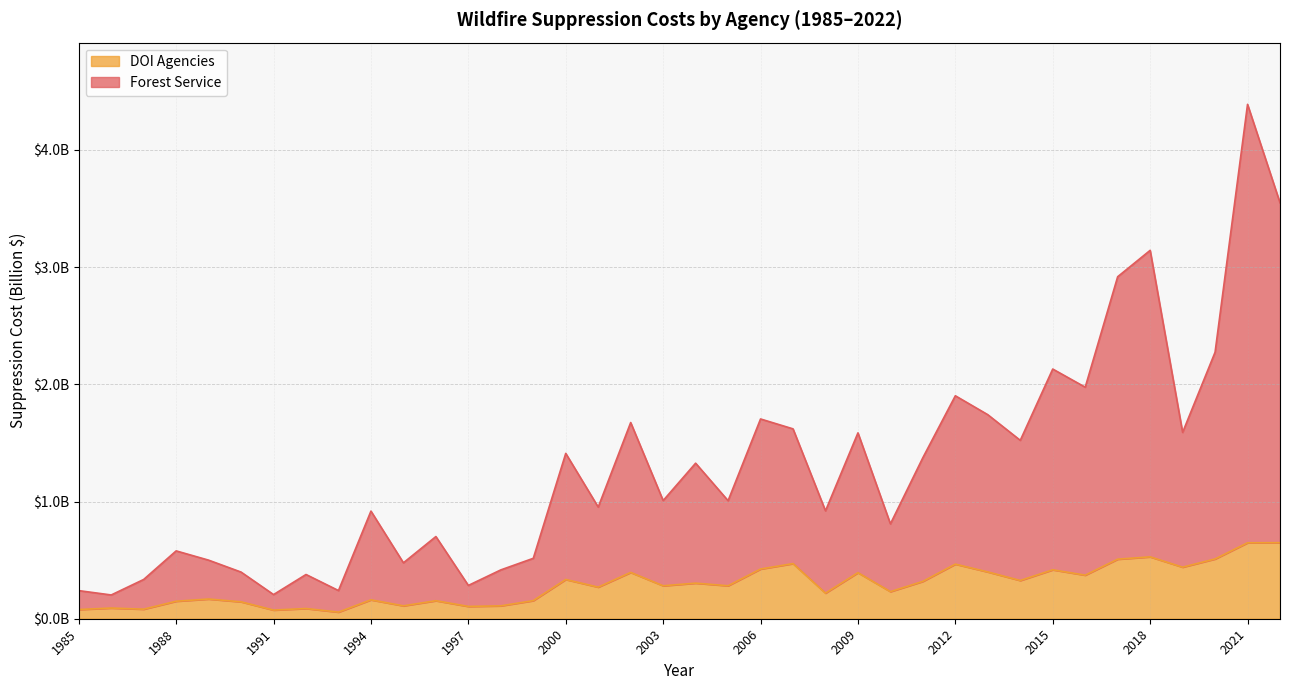

What is the sum of the DOI Agencies values at 2002 and 2009?

0.8